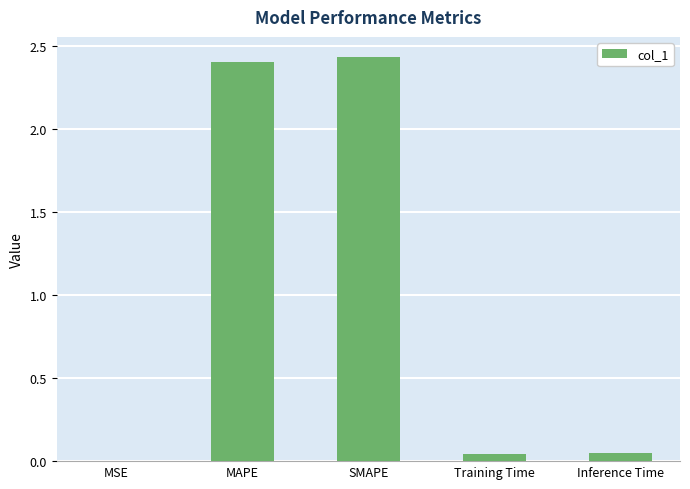

Which has a higher value, SMAPE or Training Time?

SMAPE